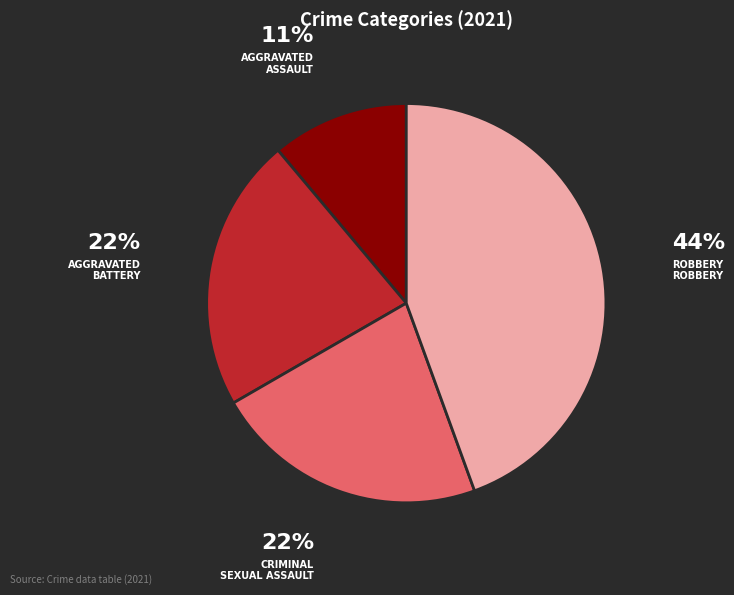

To the nearest percent, what is the average slice percentage?

25%